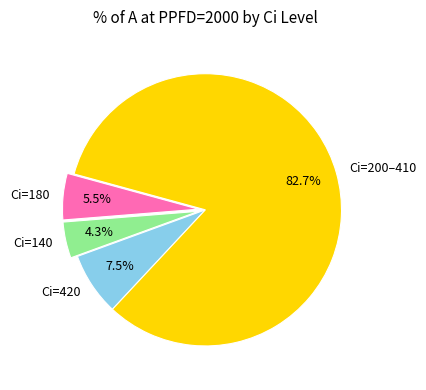

To the nearest percent, what is the difference between the largest and smallest slice percentages?

78%